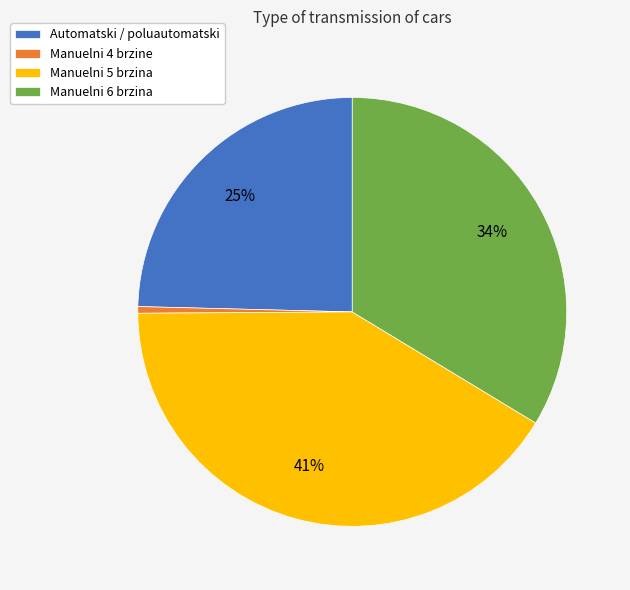

Between Manuelni 4 brzine and Manuelni 5 brzina, which is larger?

Manuelni 5 brzina